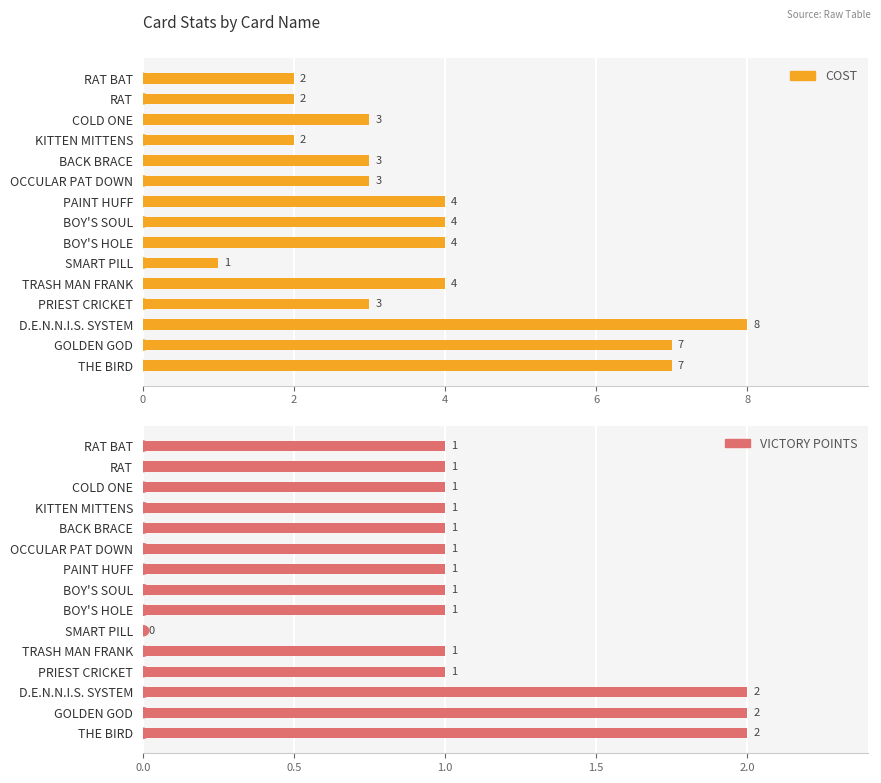

Where does the COST series first go above 3?

PAINT HUFF